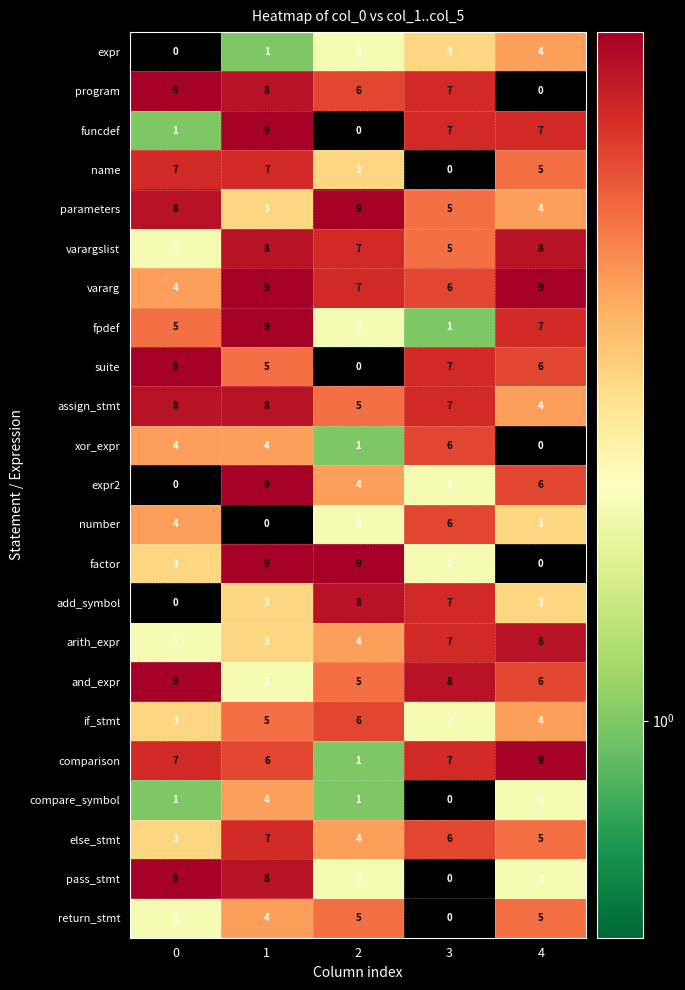

What is the difference between the highest and lowest values at 1?

9